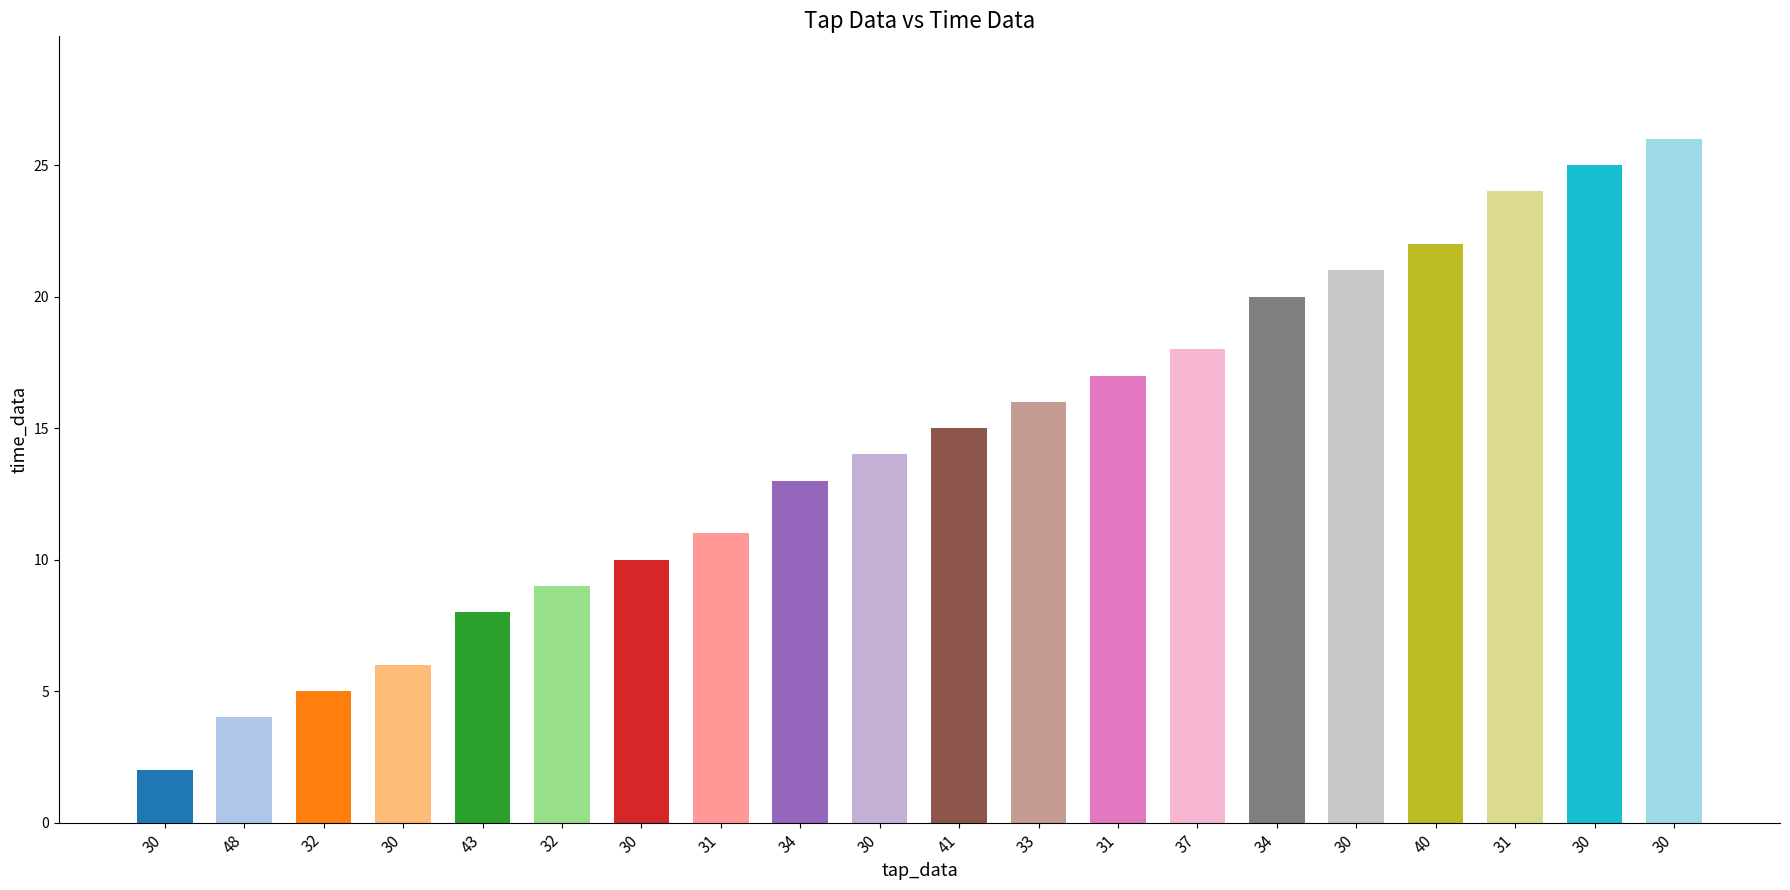

At which category does the chart reach its minimum across all series?

30